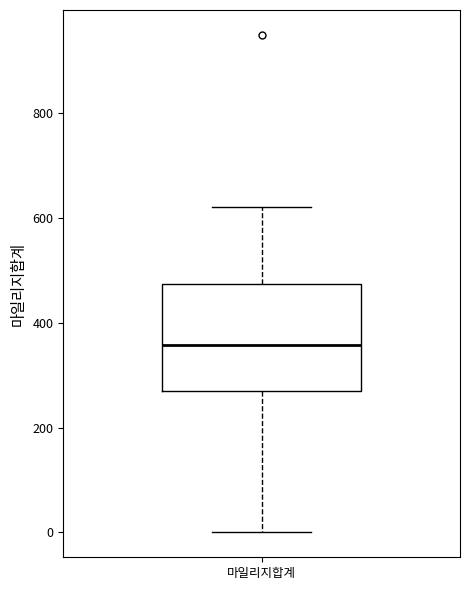

Where does the median line of the box for 마일리지합계 sit on the y-axis? The values are not printed on the chart, so give them approximately, as read against the axis.

360